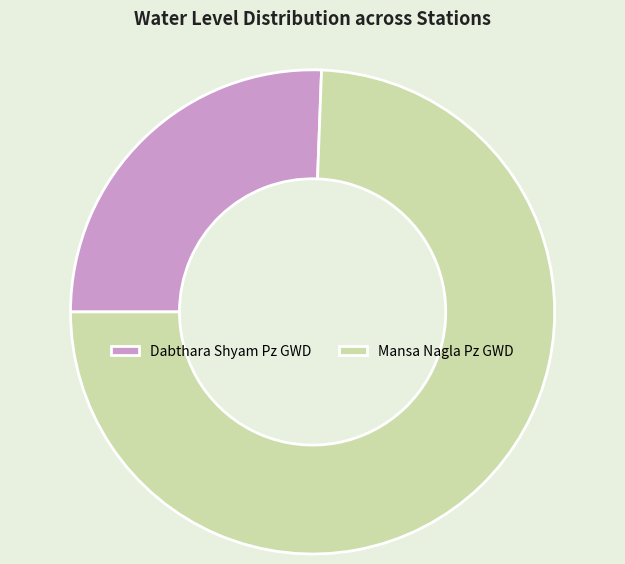

Is it true that Mansa Nagla Pz GWD is 61% of the pie?

False